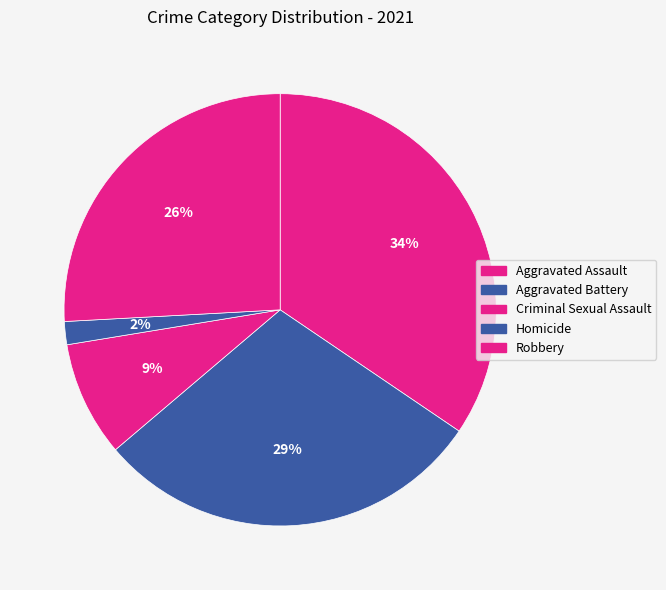

How many slices are in this pie chart?

5